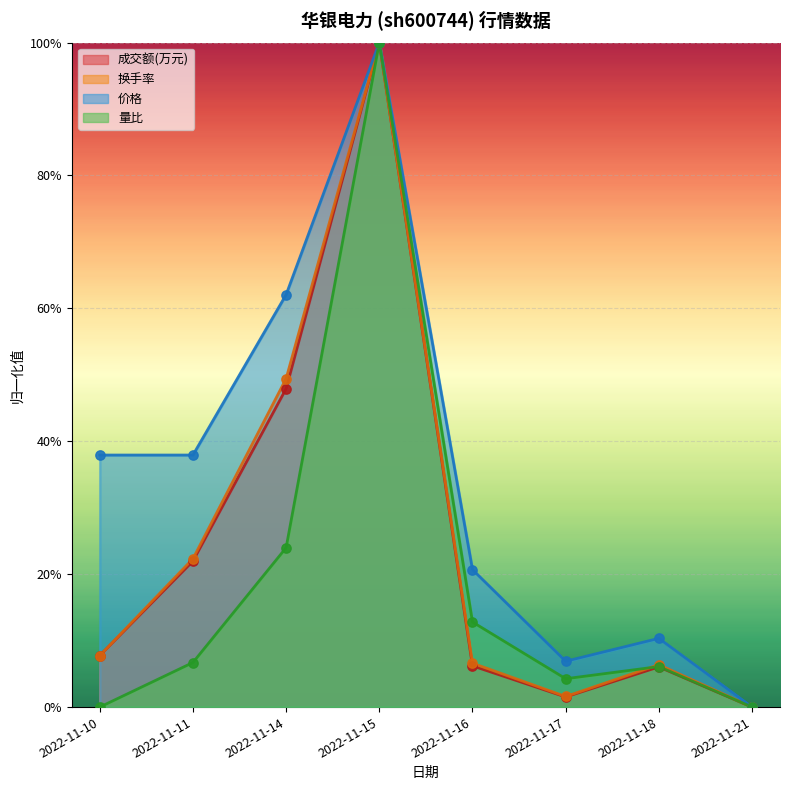

At which category is the sum across all series the highest?

2022-11-15